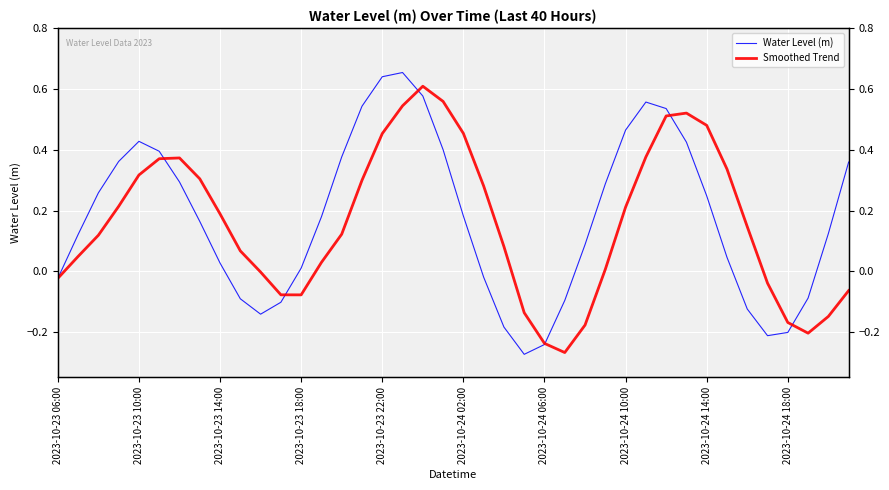

Which series ends up on top after the final intersection of Smoothed Trend and Water Level (m)?

Water Level (m)